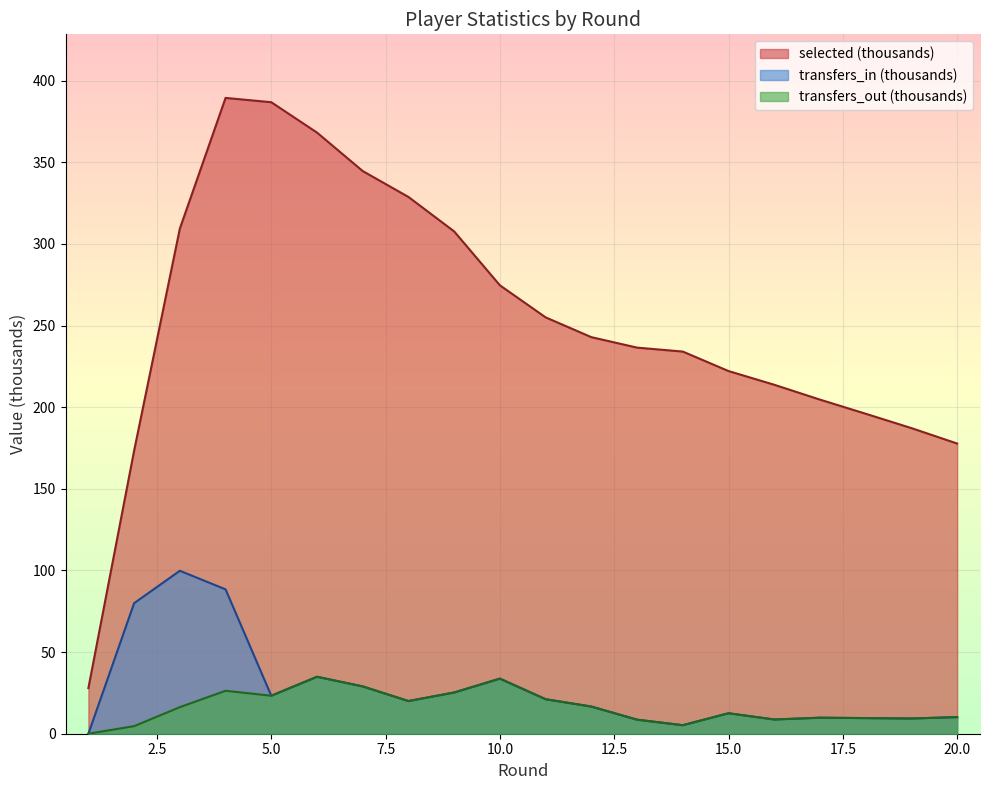

What is the difference between the second highest and minimum values in the transfers_in series?

88.4